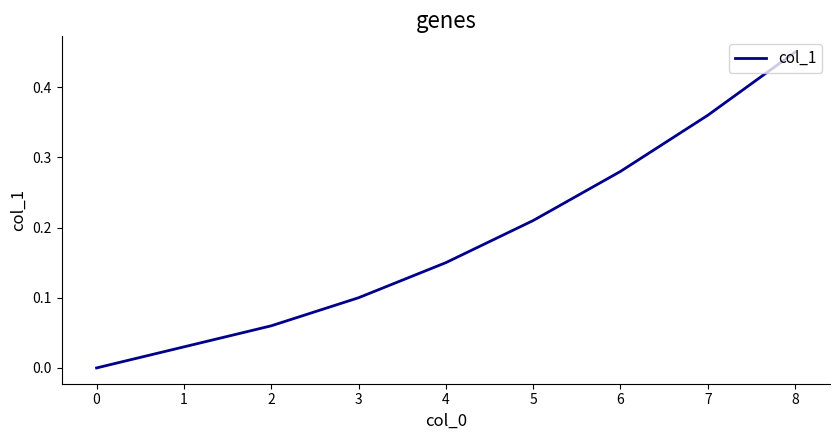

Between 5 and 2, which is larger?

5